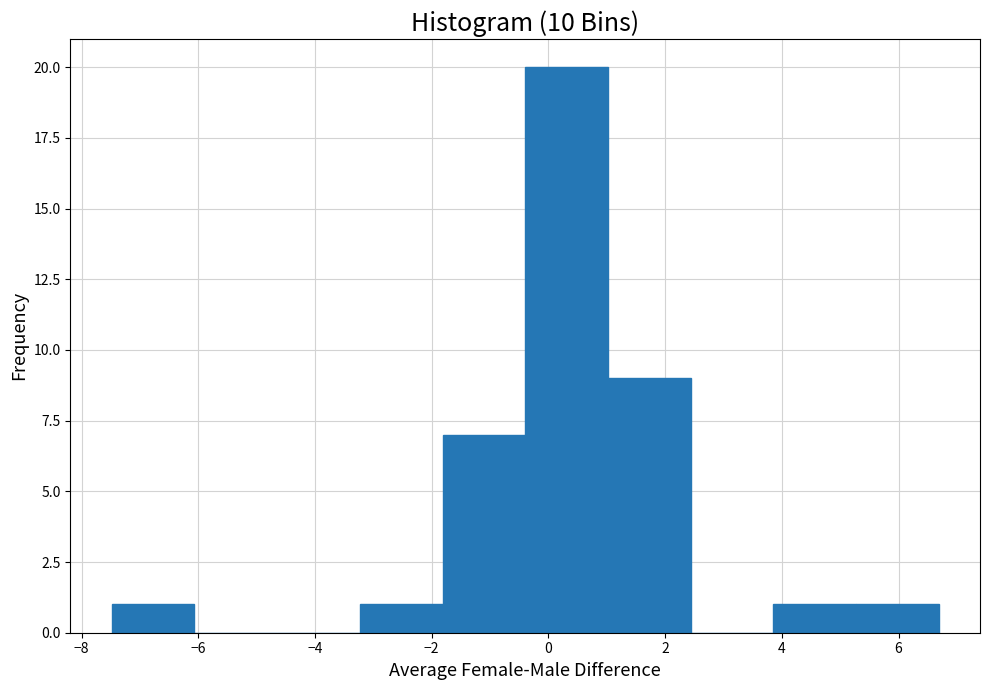

Reading left to right, list every bar in this chart as the range it spans on the x-axis followed by its height. Neither the bar edges nor the heights are printed on the chart, so give them approximately, as read against the axes.

-7.4 to -6.0: 1
-6.0 to -4.6: 0
-4.6 to -3.2: 0
-3.2 to -1.8: 1
-1.8 to -0.4: 7
-0.4 to 1.0: 20
1.0 to 2.4: 9
2.4 to 3.8: 0
3.8 to 5.2: 1
5.2 to 6.6: 1